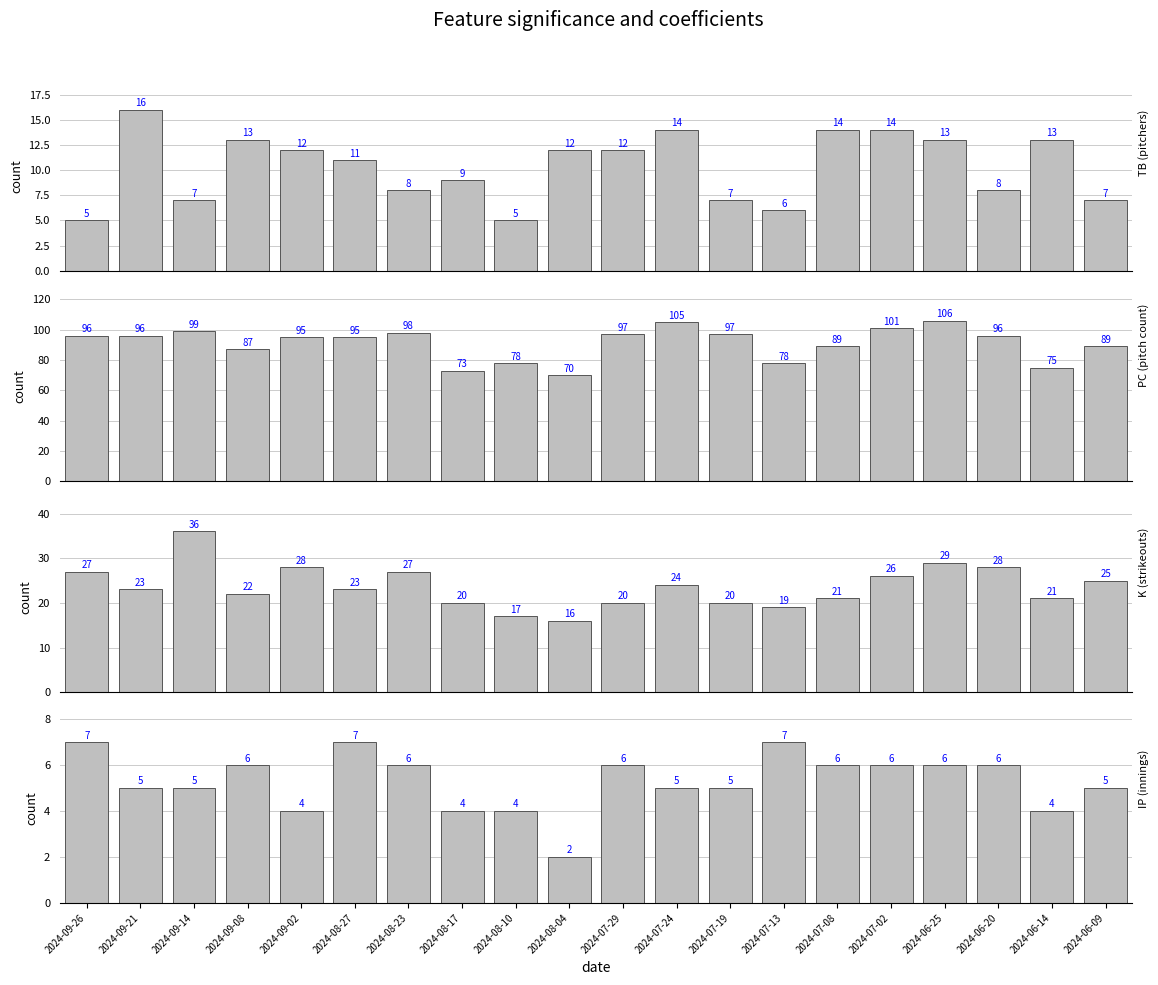

Count the number of categories in the chart.

20